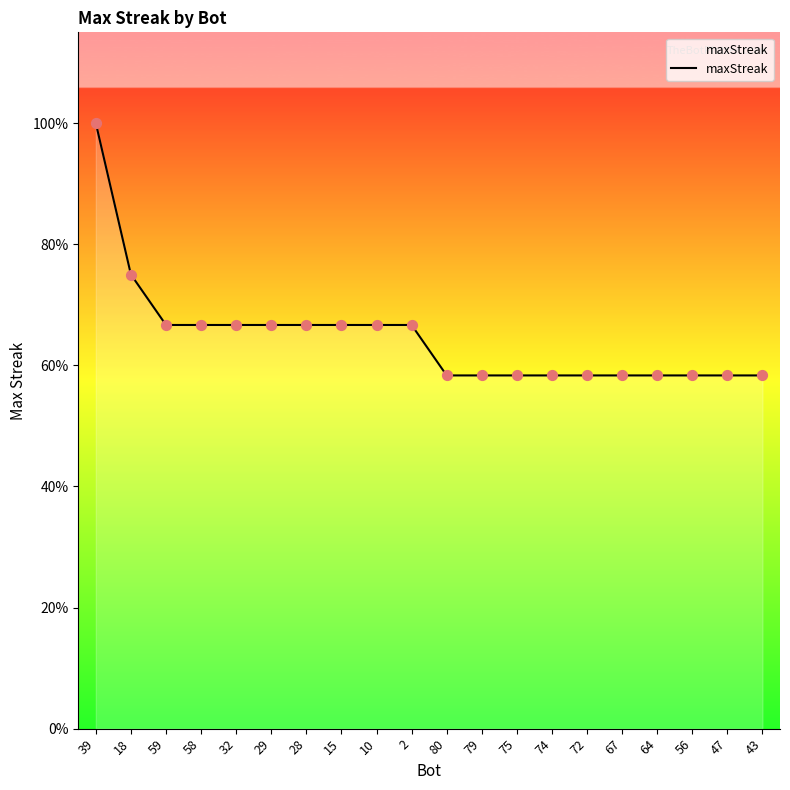

Approximately how many times larger is the value at 2 compared to 47?

1.1